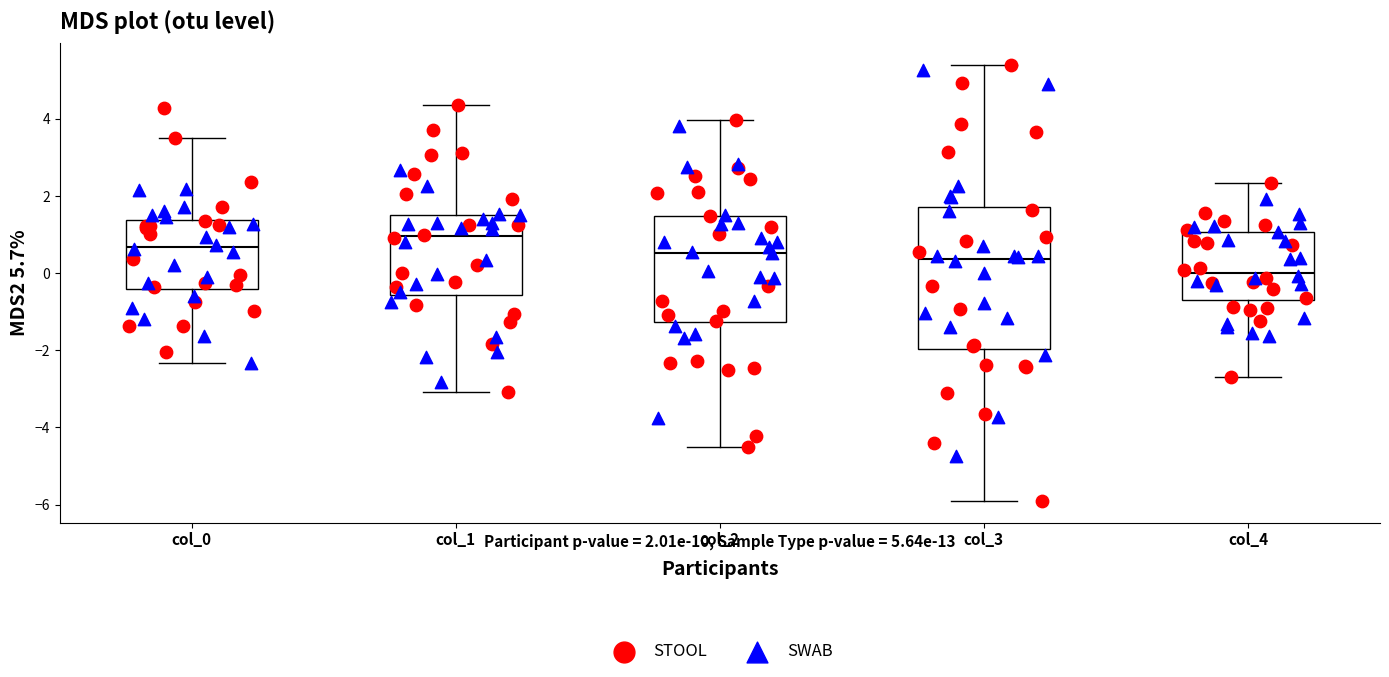

Which box is the tallest, from its lower edge to its upper edge?

col_3